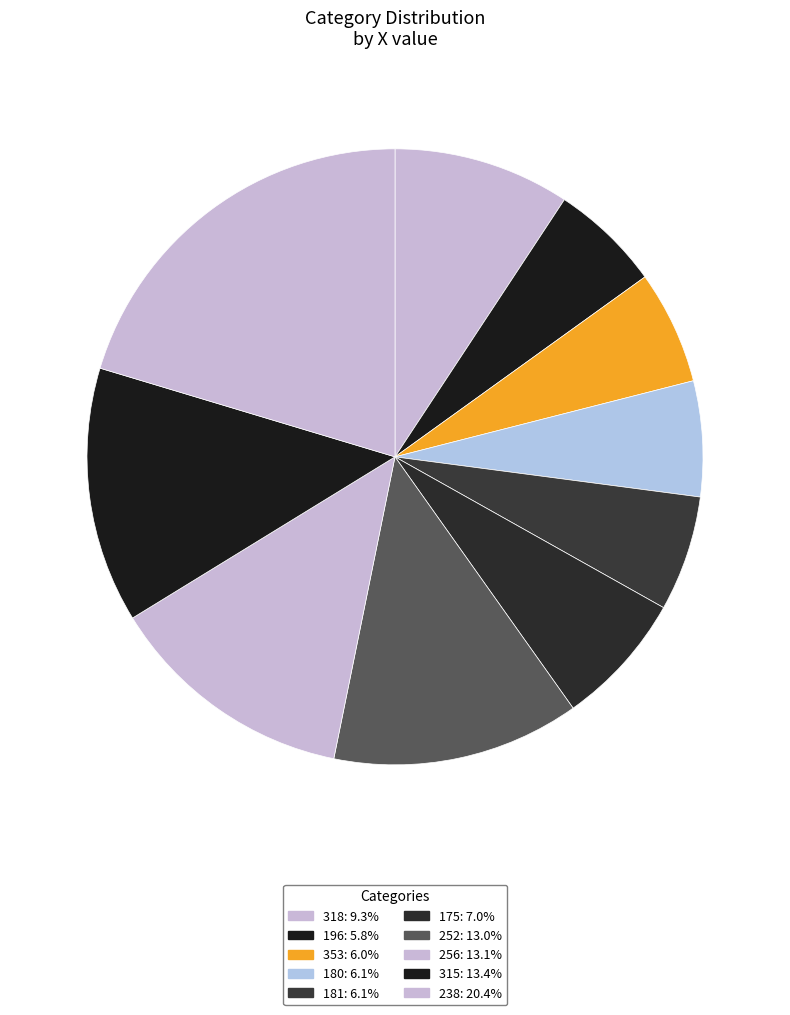

How many slices are in this pie chart?

10